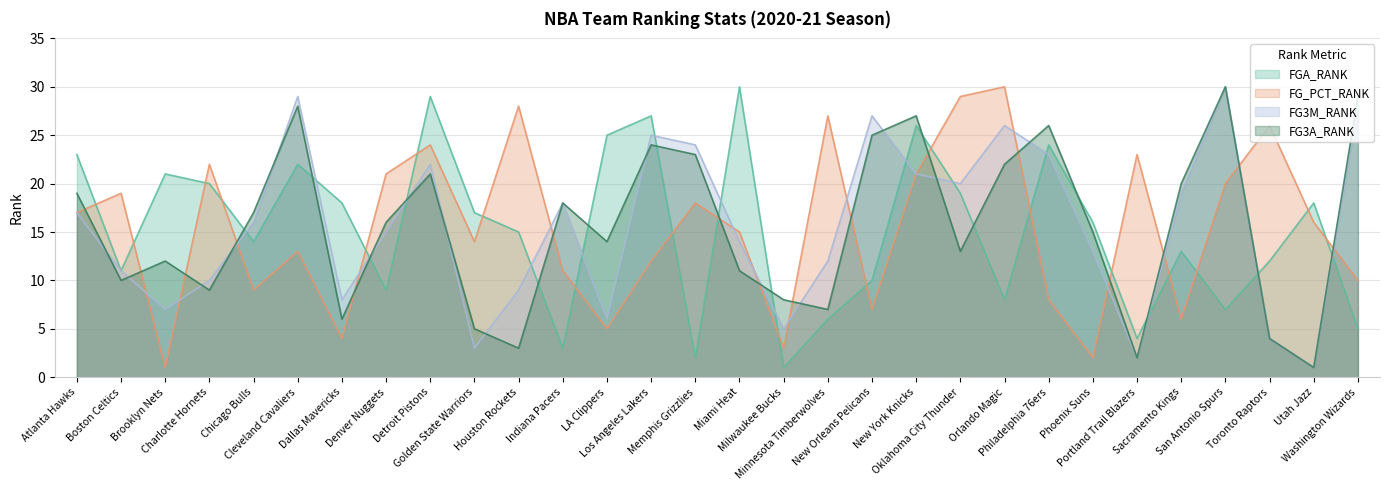

How many values in the FGA_RANK series exceed 16?

14